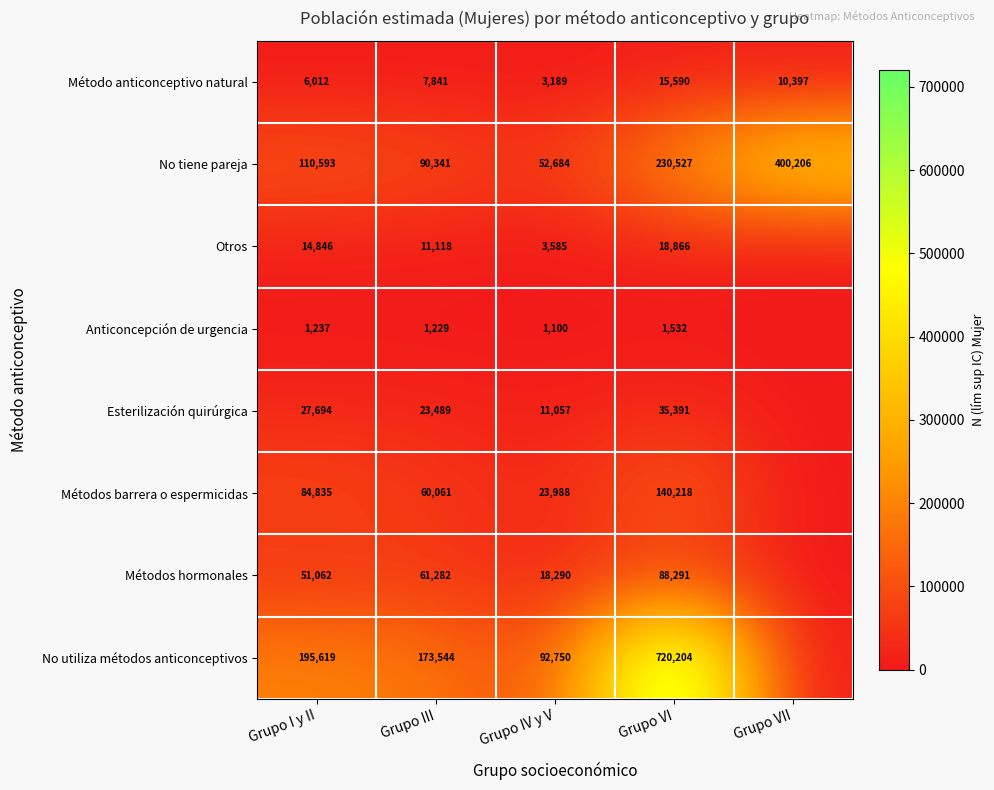

Between Grupo I y II and Grupo VI, which series saw the biggest shift?

No utiliza métodos anticonceptivos